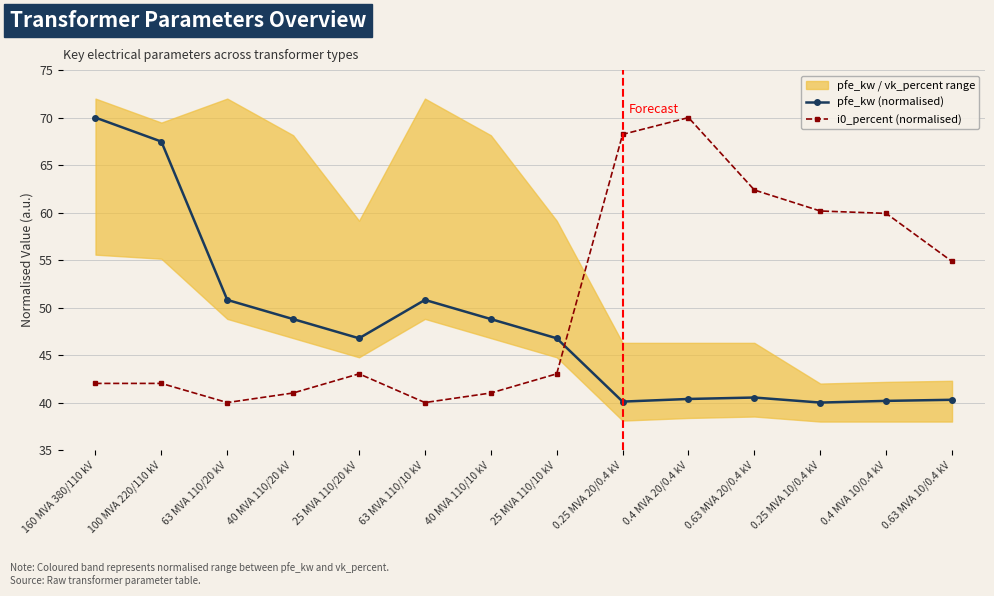

How many times do pfe_kw (normalised) and i0_percent (normalised) cross each other?

1